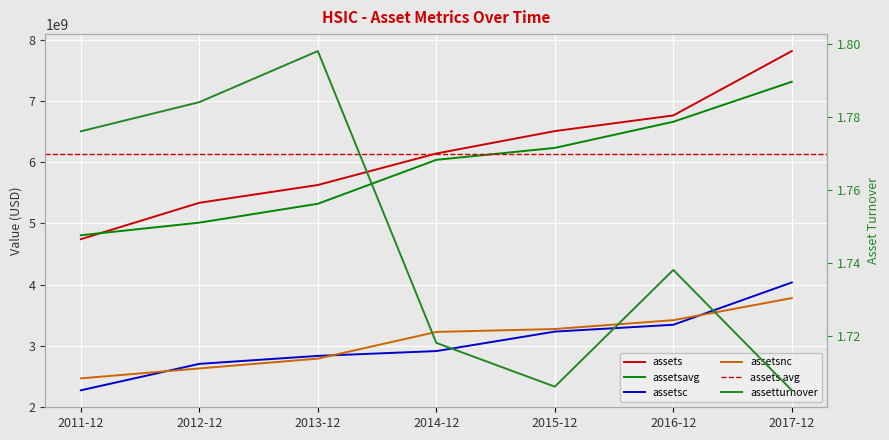

What is the sum of the assetsavg values at 2014-12 and 2011-12?

10839623750.0